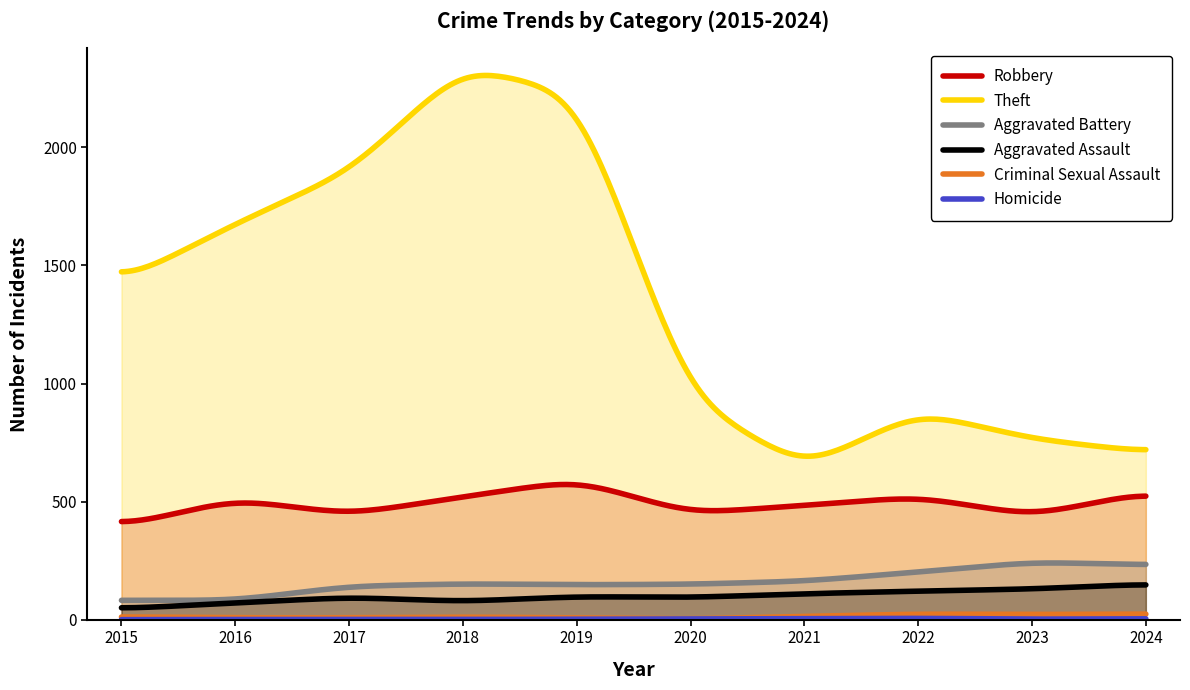

Which series has the widest spread of values?

Theft